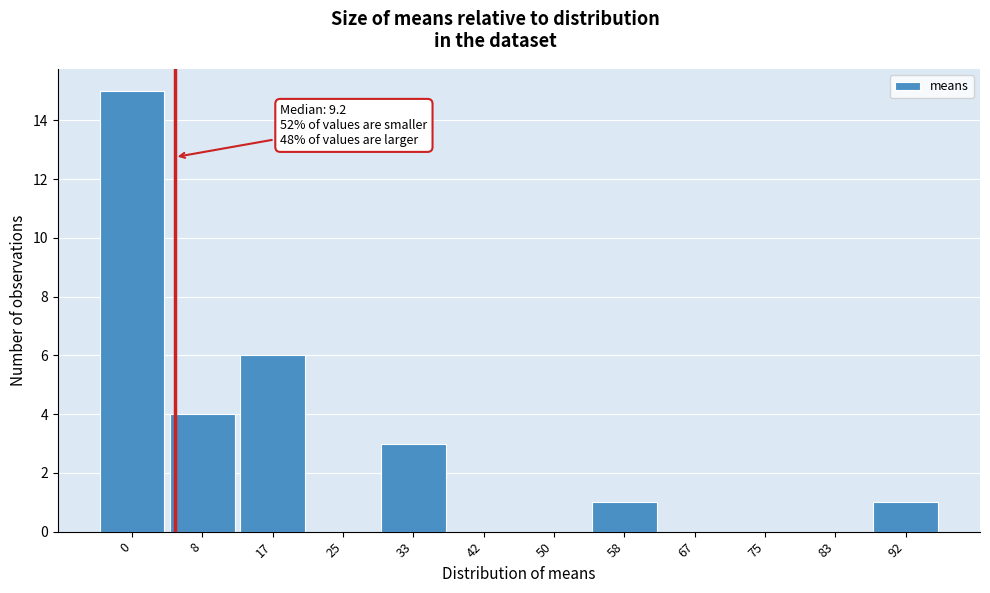

Reading right to left, list all the values displayed in this chart.

92=1	83=0	75=0	67=0	58=1	50=0	42=0	33=3	25=0	17=6	8=4	0=15